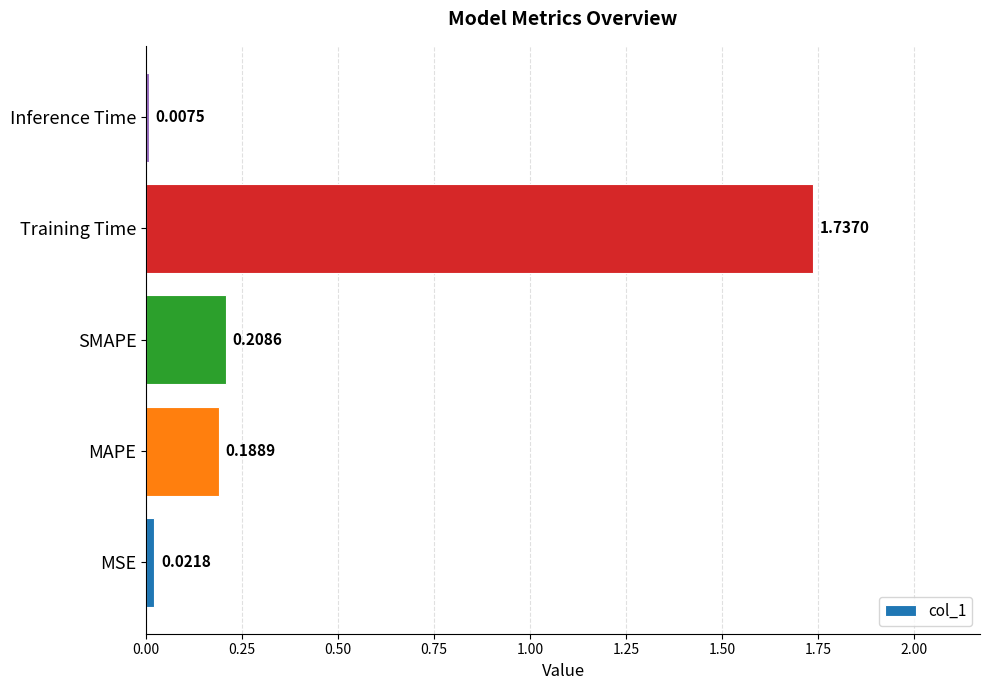

List the labels in order of value, smallest first.

Inference Time, MSE, MAPE, SMAPE, Training Time